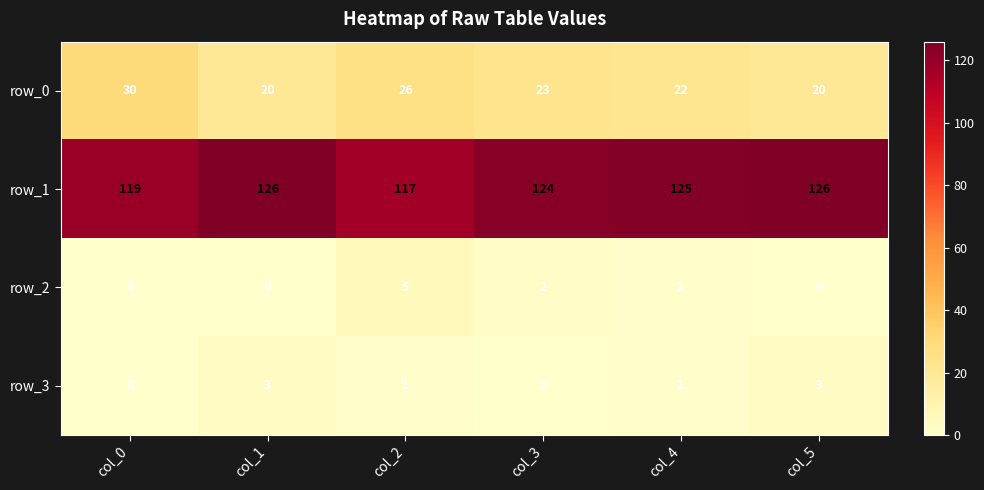

How many data points in row_0 are less than 23?

3